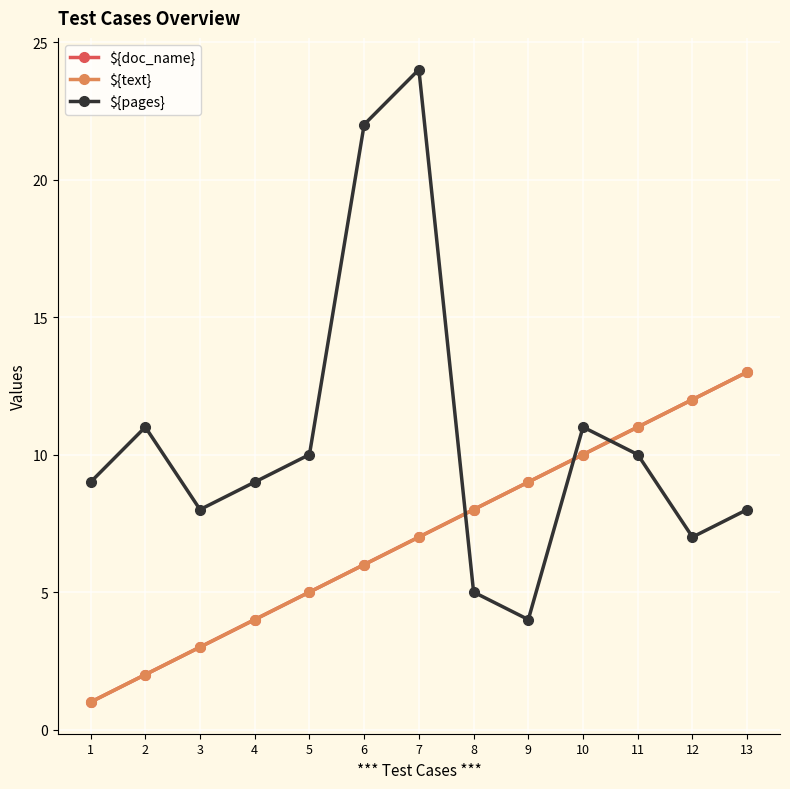

Is this an area chart (filled region under the line)?

No